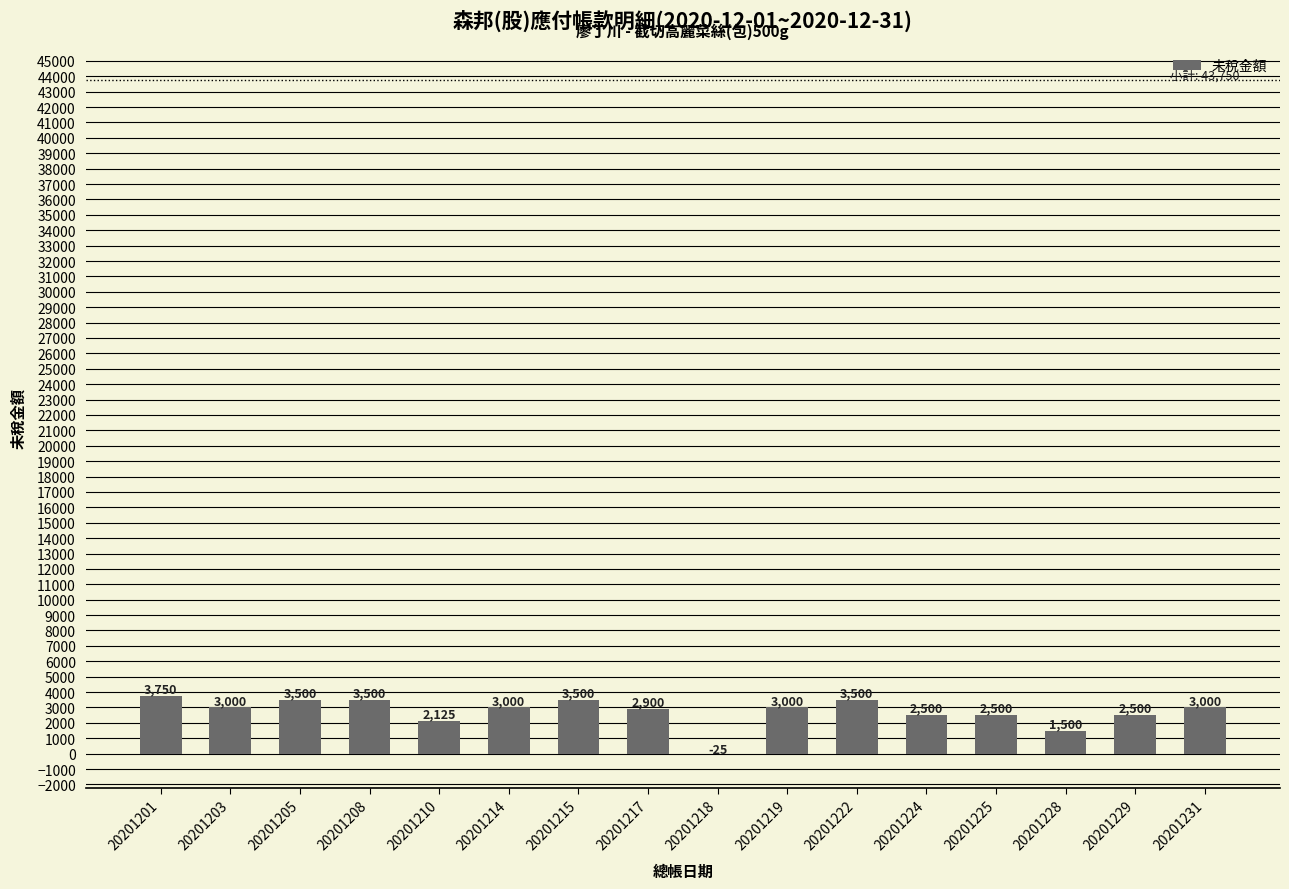

Which category has the highest value across all series?

20201201